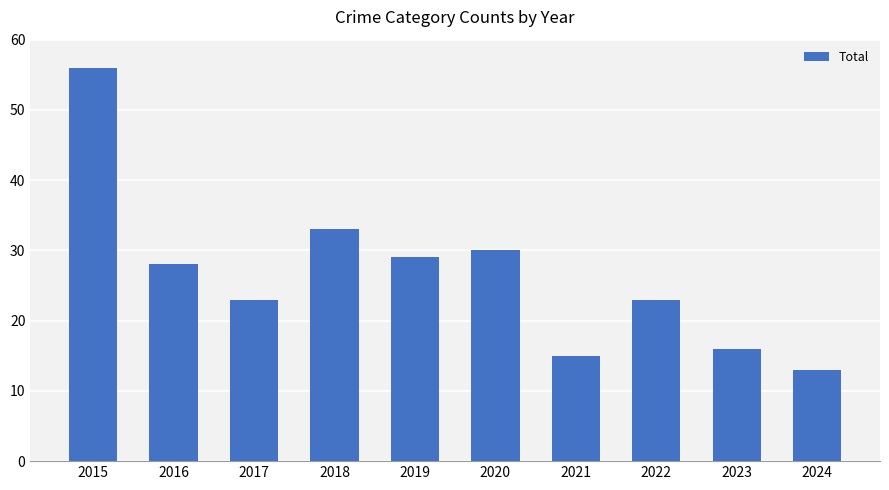

Which has a higher value, 2022 or 2015?

2015